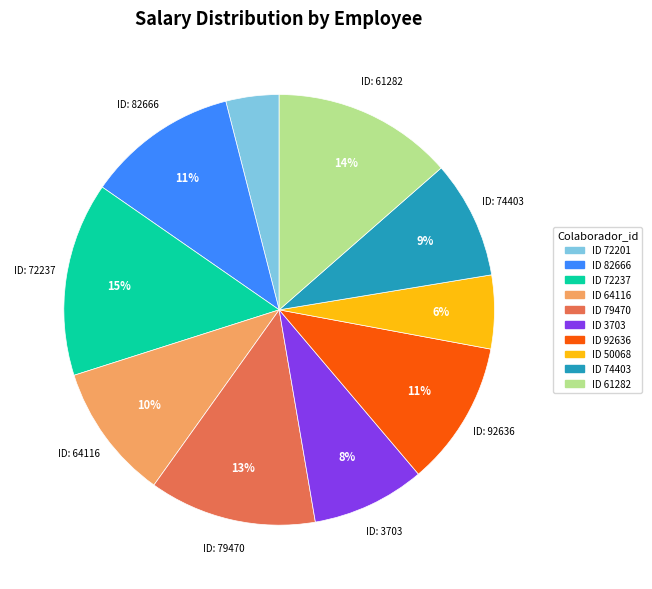

Is there a majority slice in this chart?

No